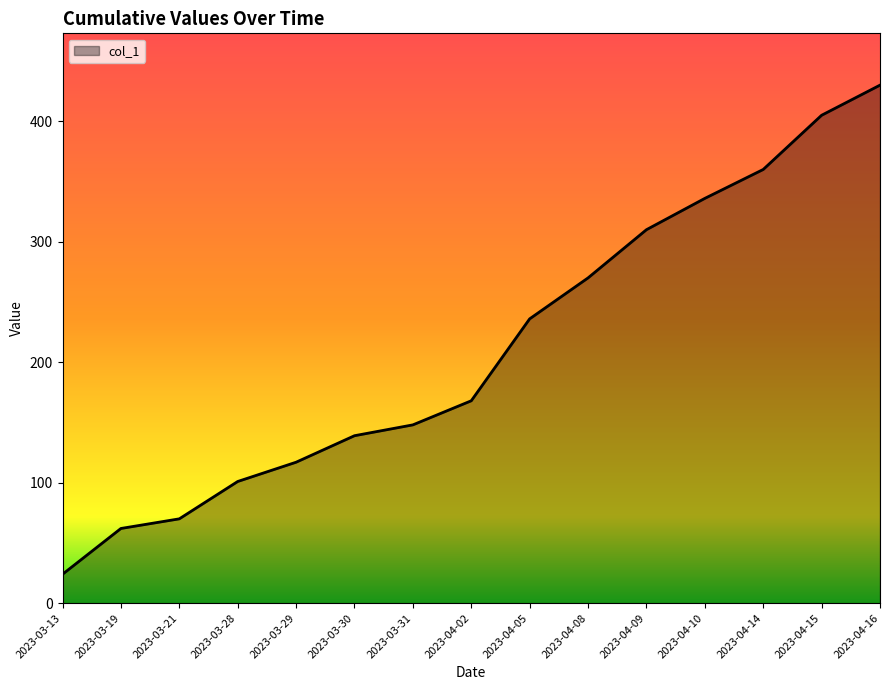

What is the average value?

212